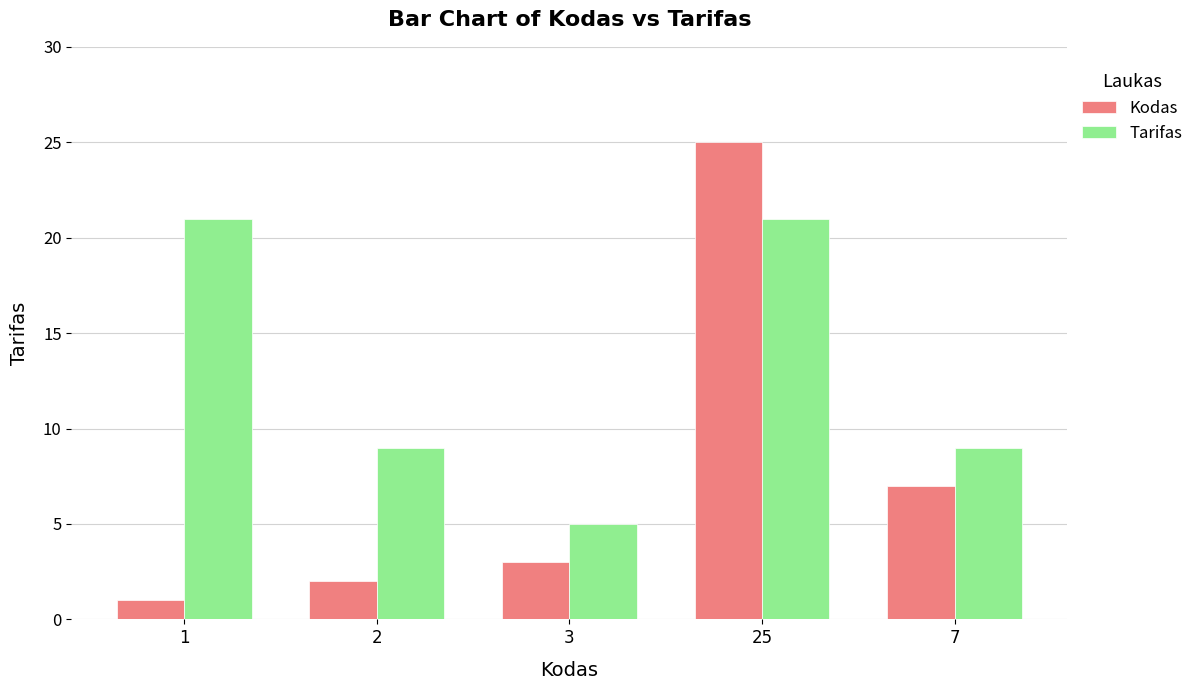

At which category is the sum across all series the highest?

25